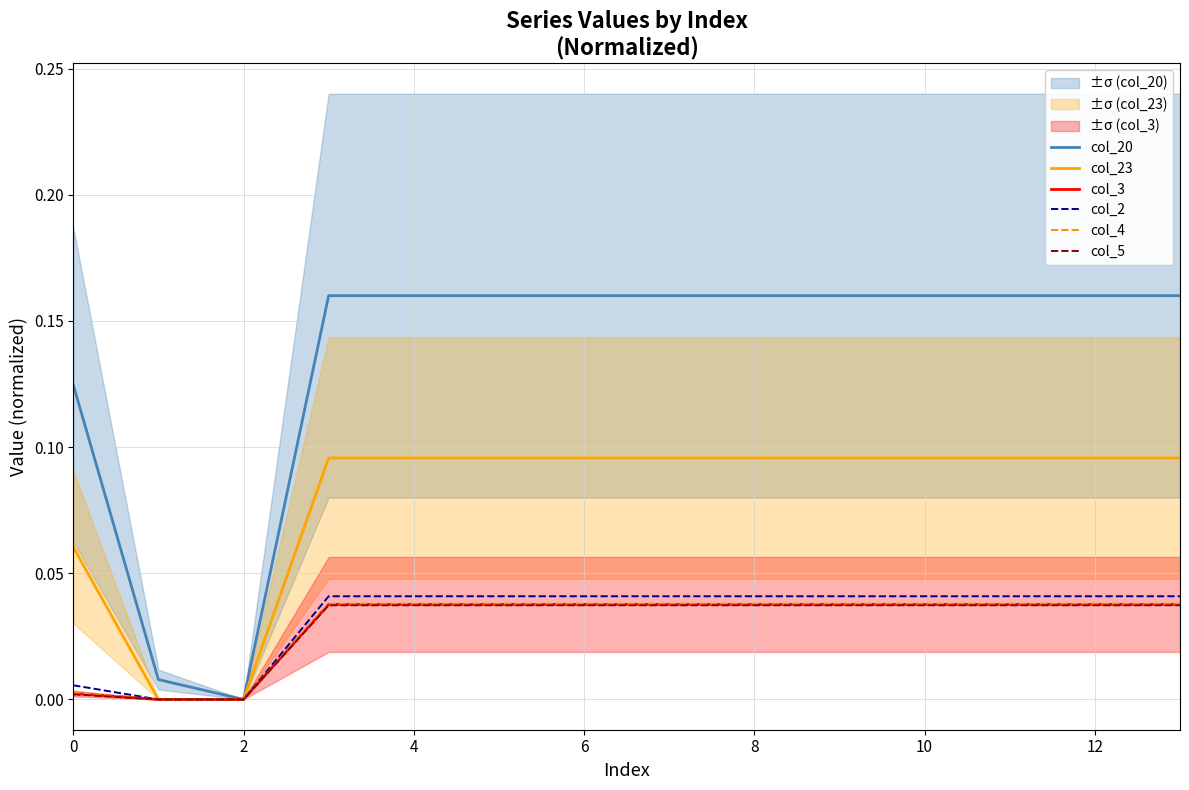

Is it true that col_23 equals 0.0 at 2?

True